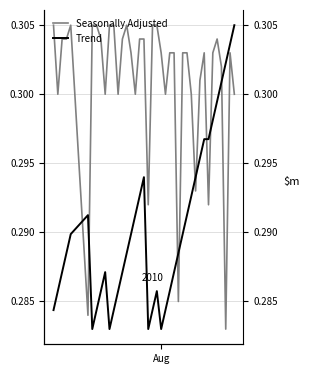

Is this an area chart (filled region under the line)?

No